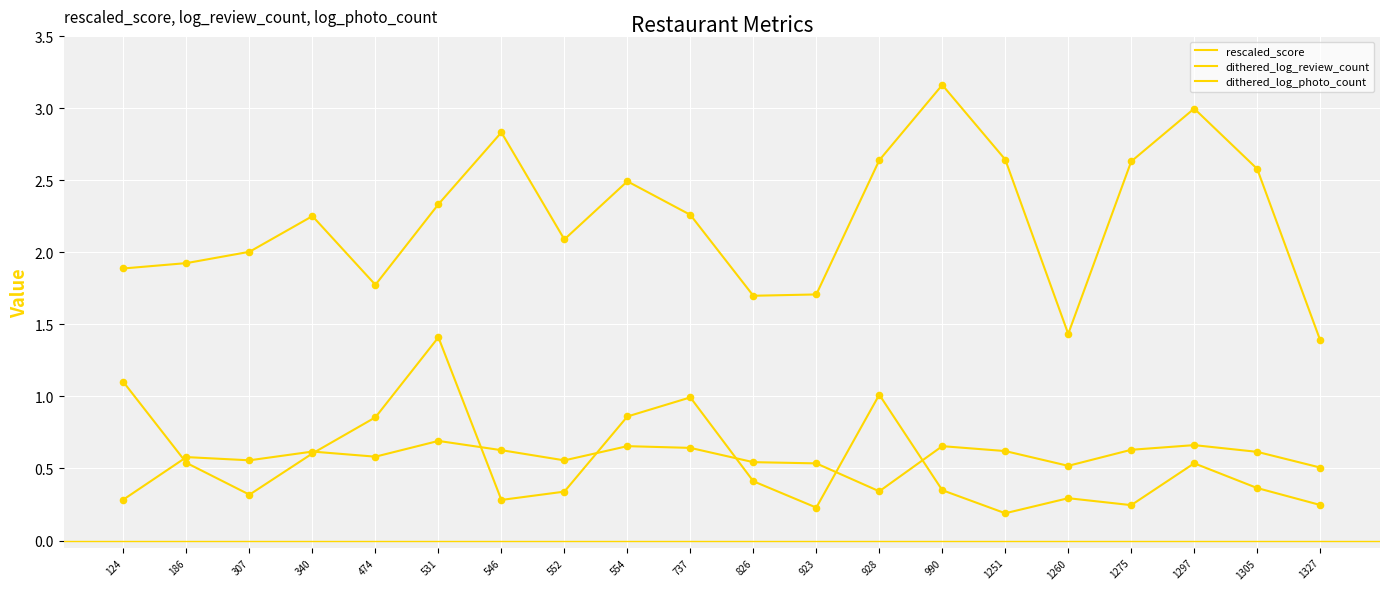

How many lines are shown in the chart?

3